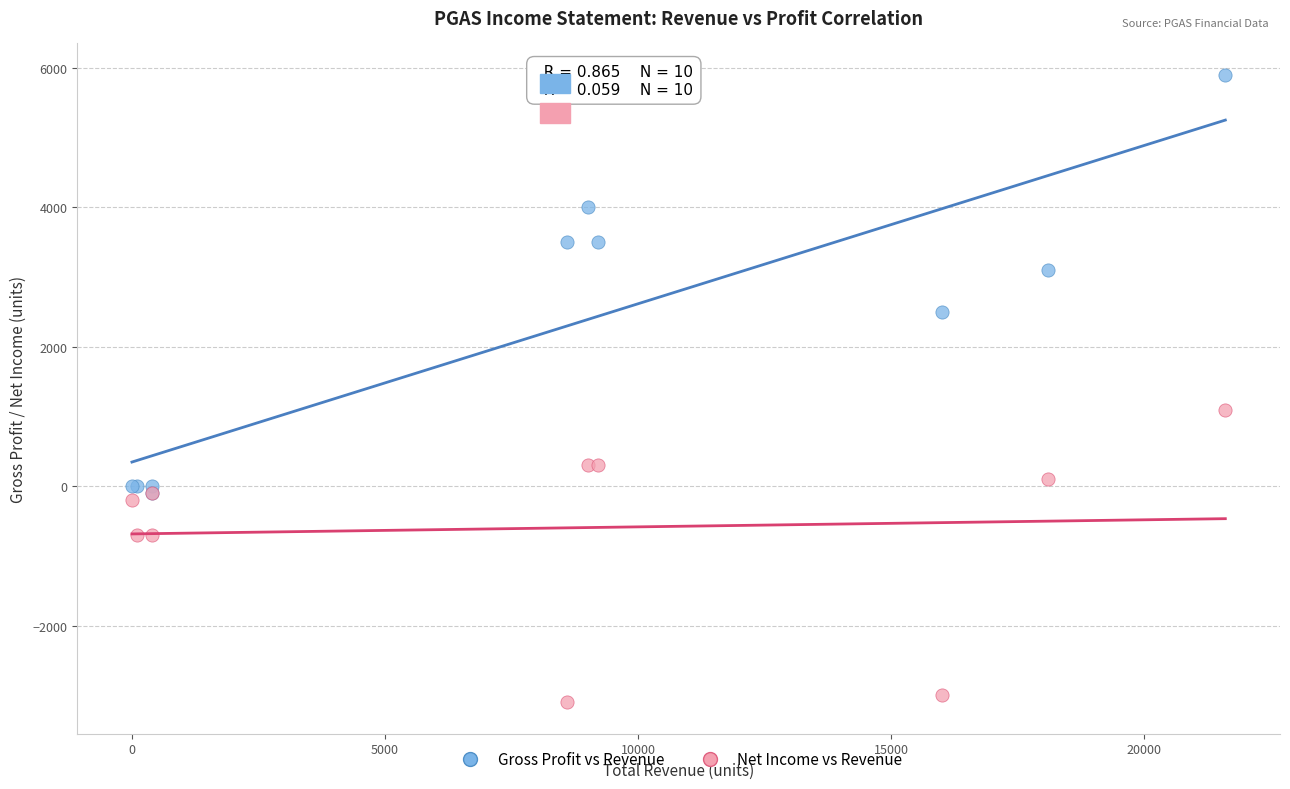

Which series has the widest spread of Y values?

Gross Profit vs Revenue